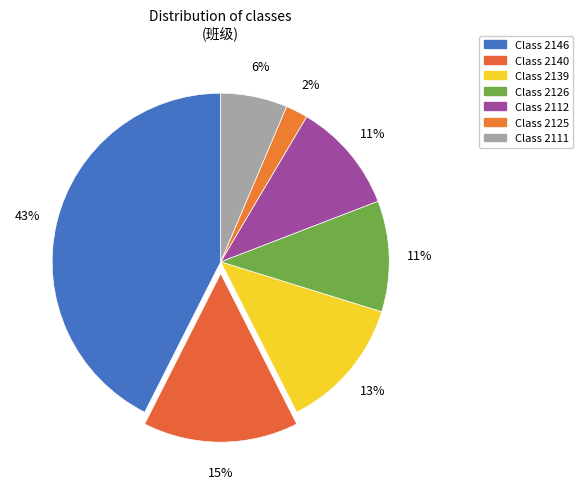

Rank the categories by value from lowest to highest.

2125, 2111, 2126, 2112, 2139, 2140, 2146